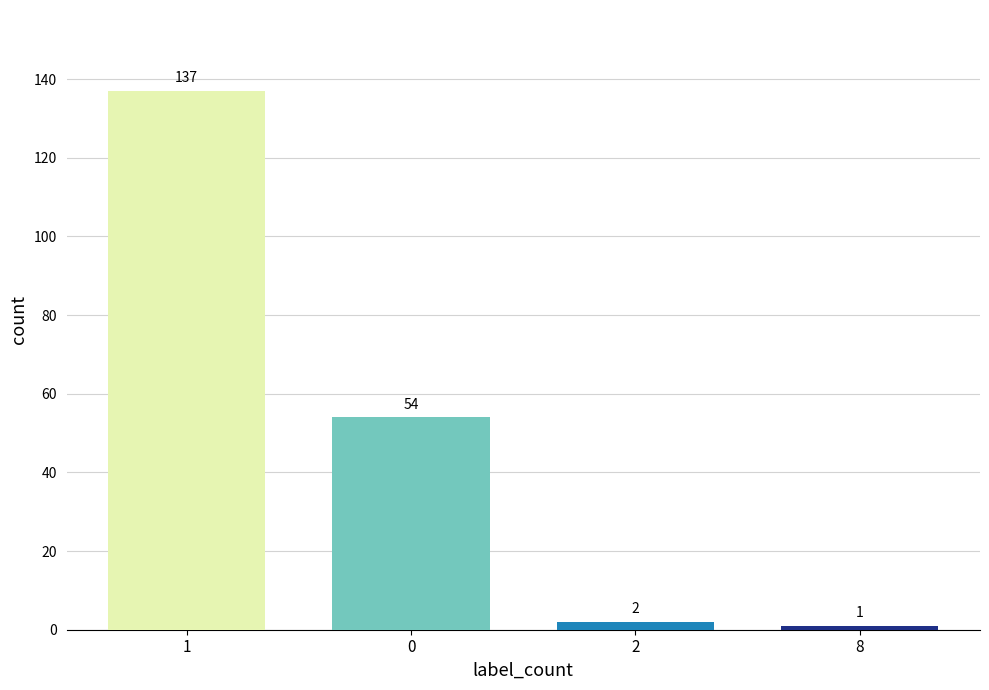

What is the sum of all values?

194